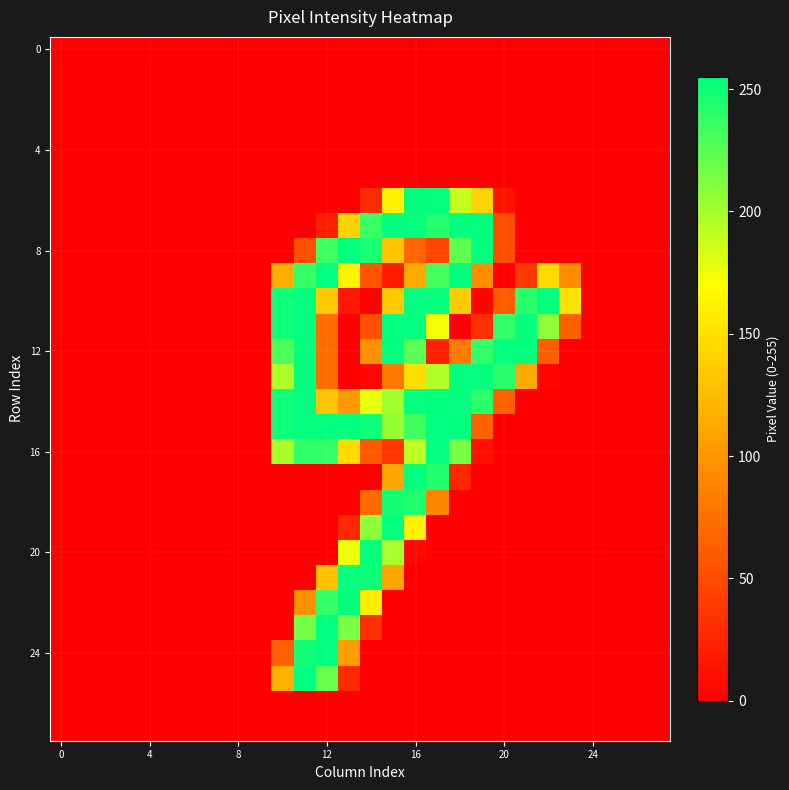

Count the number of categories in the chart.

28